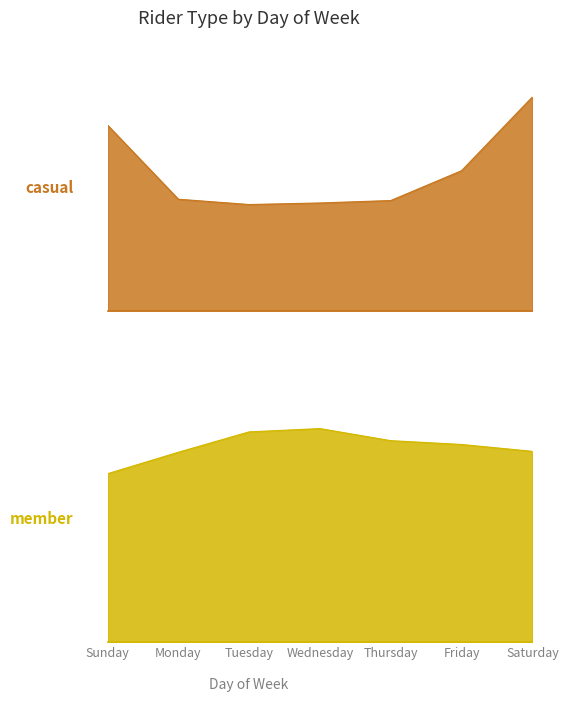

Is the value of member at Monday greater than the value of casual at Saturday?

No